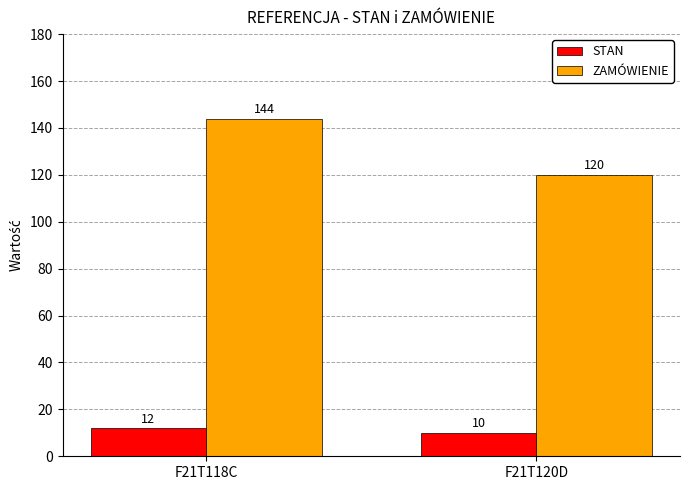

The STAN series shows 3 at F21T120D. True or false?

False